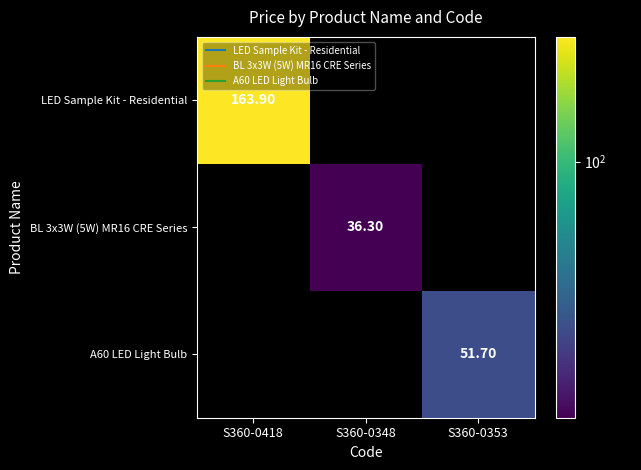

What is the maximum value for LED Sample Kit - Residential?

163.9